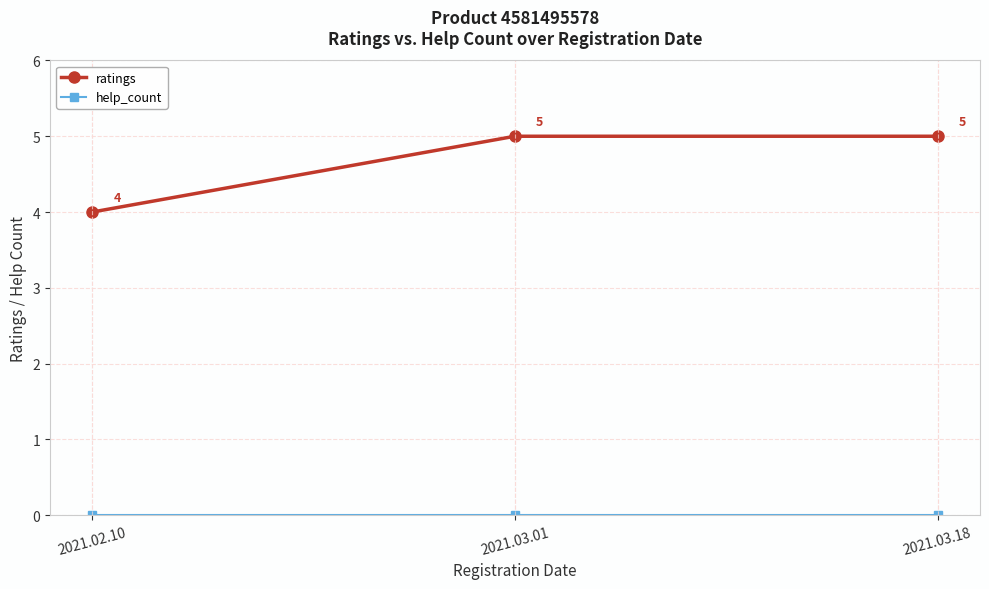

Which series has the largest range (max minus min)?

ratings